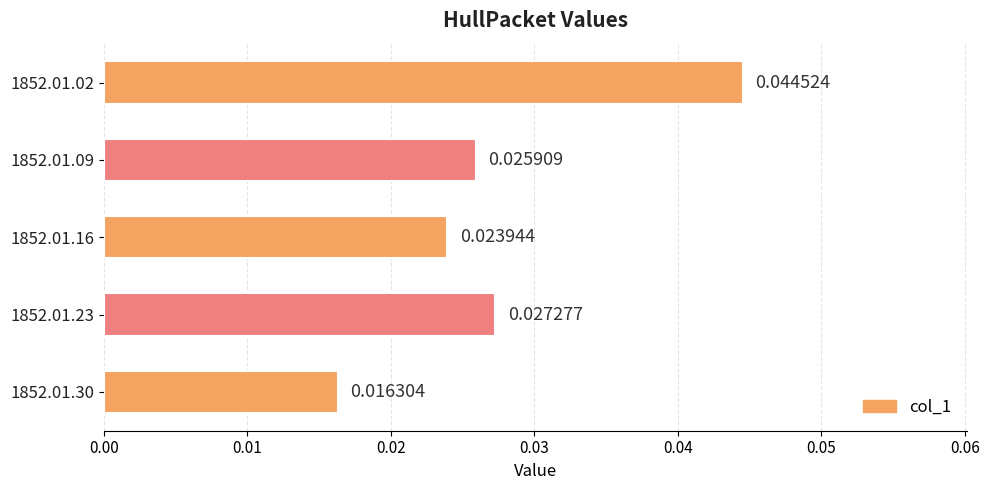

How many data points does each series have?

5